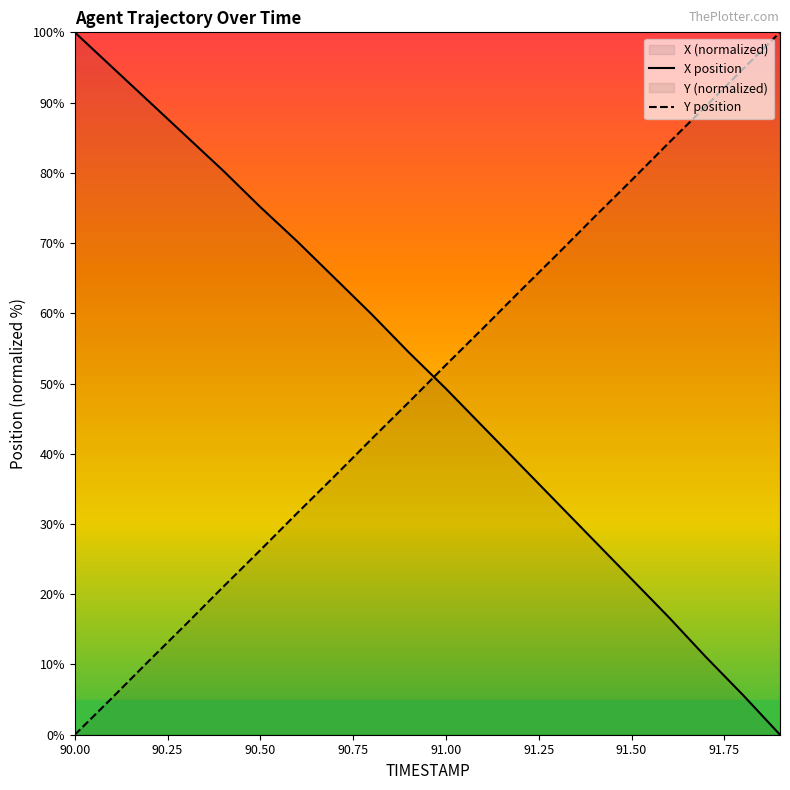

Does the chart have visible grid lines?

No